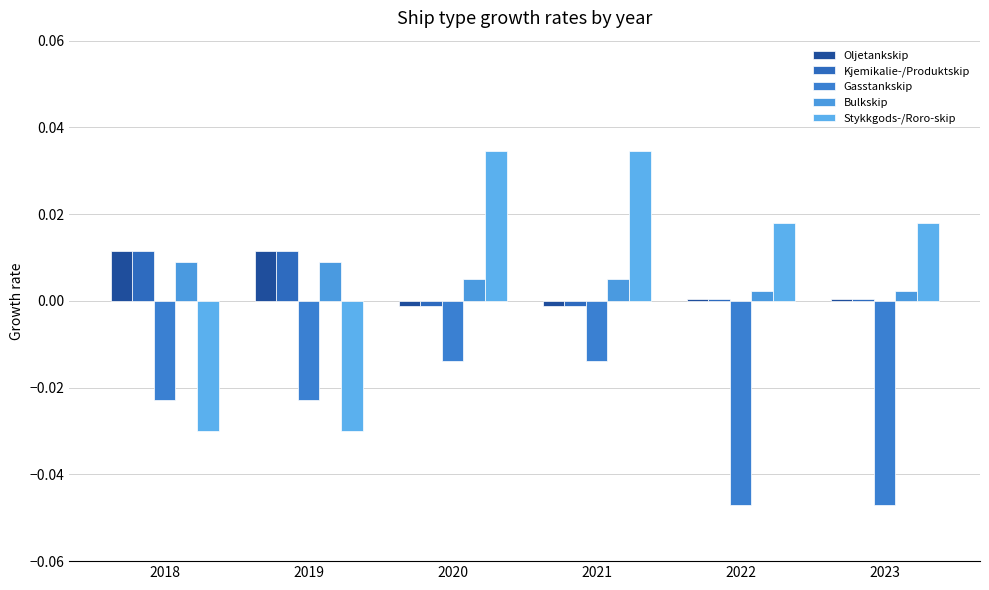

True or false: Stykkgods-/Roro-skip has a value of -0.0 at 2018.

True